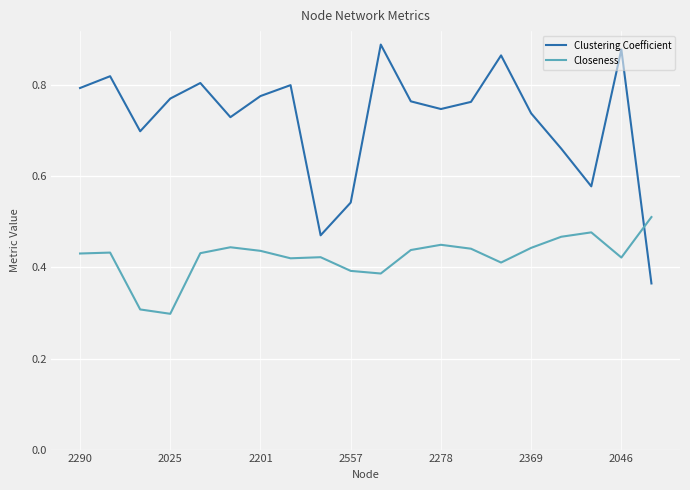

What is the lowest value of the Closeness series?

0.3